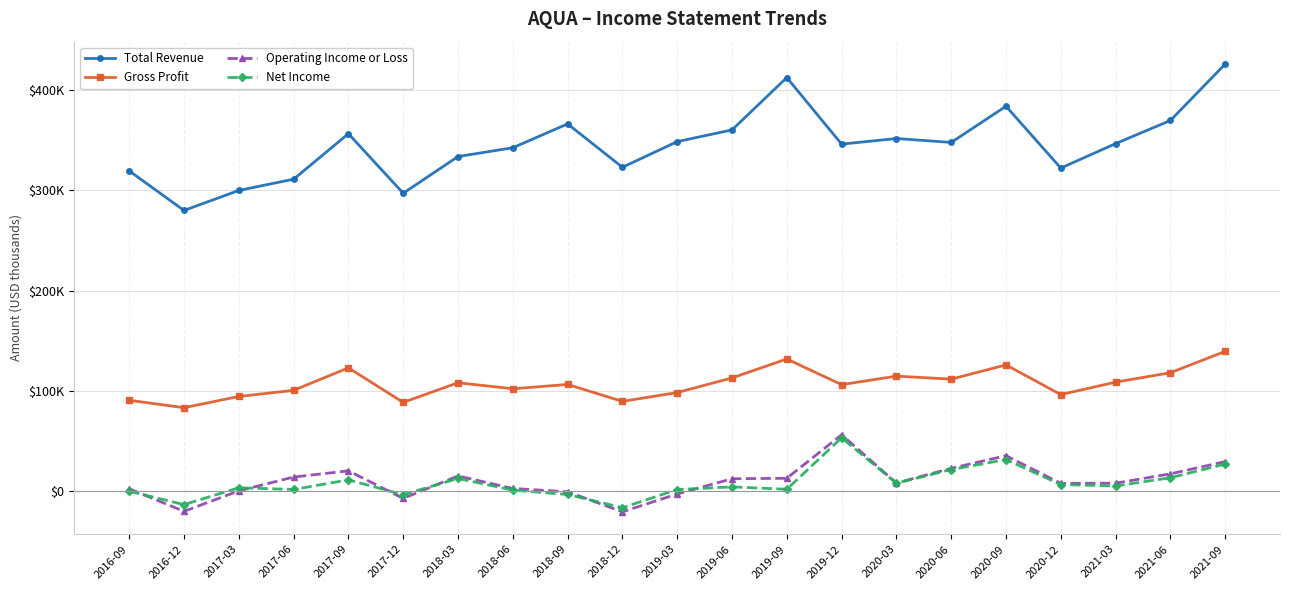

The value of Total Revenue at 2021-03 is 578607. True or false?

False